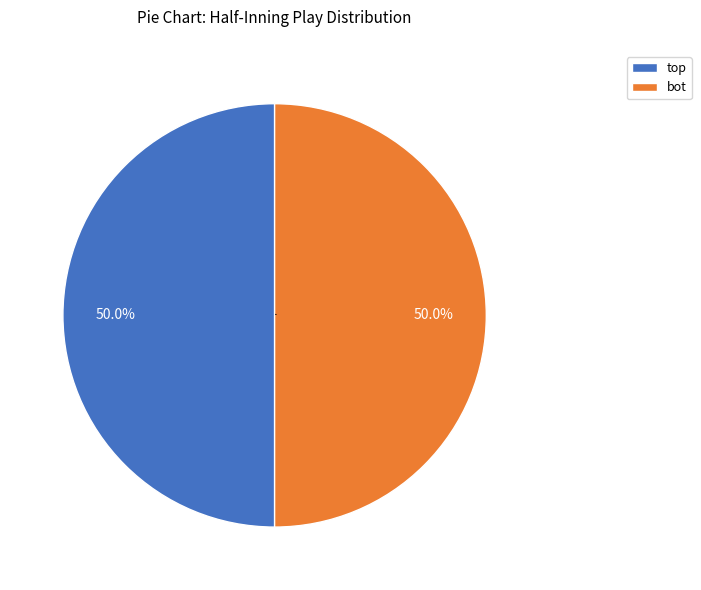

What portion of the pie excludes bot?

50.0%